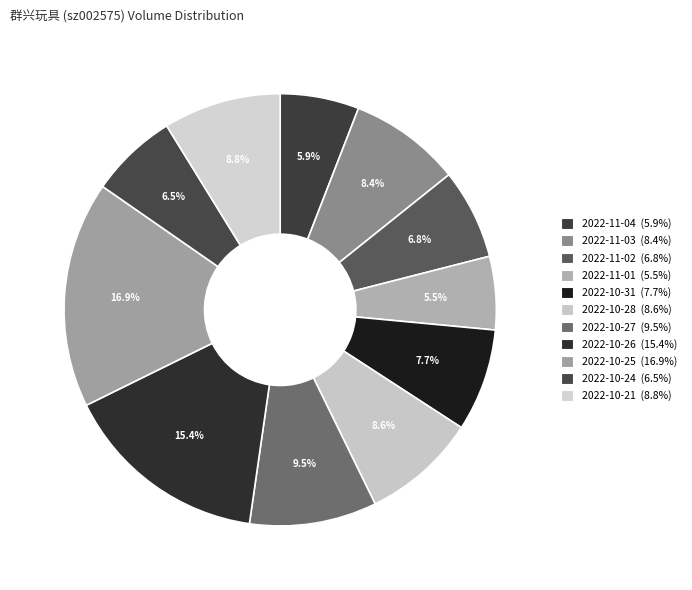

Is the sum of 2022-10-24 and 2022-11-01 greater than half?

No